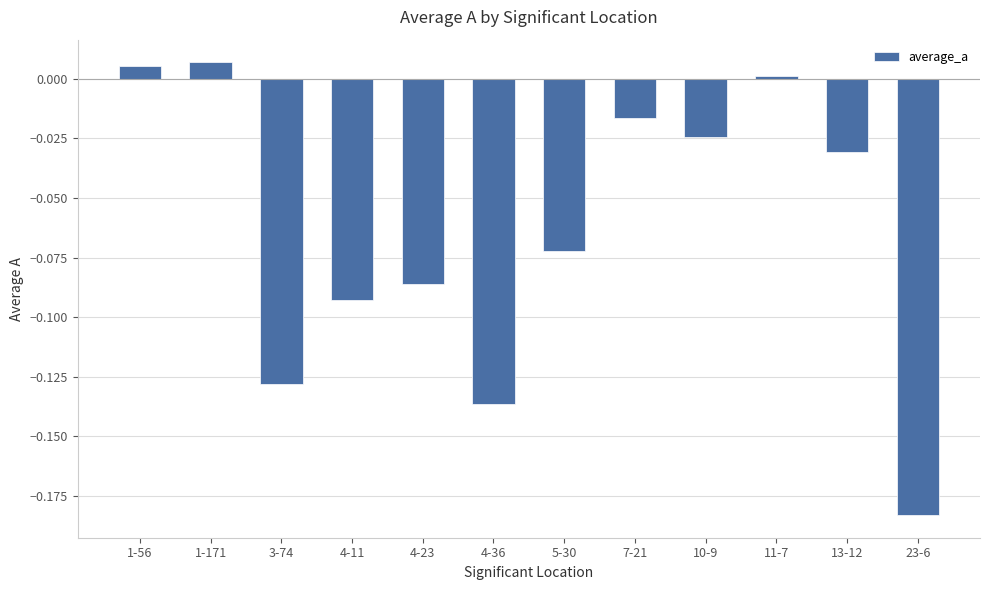

Between 3-74 and 4-23, which is larger?

4-23